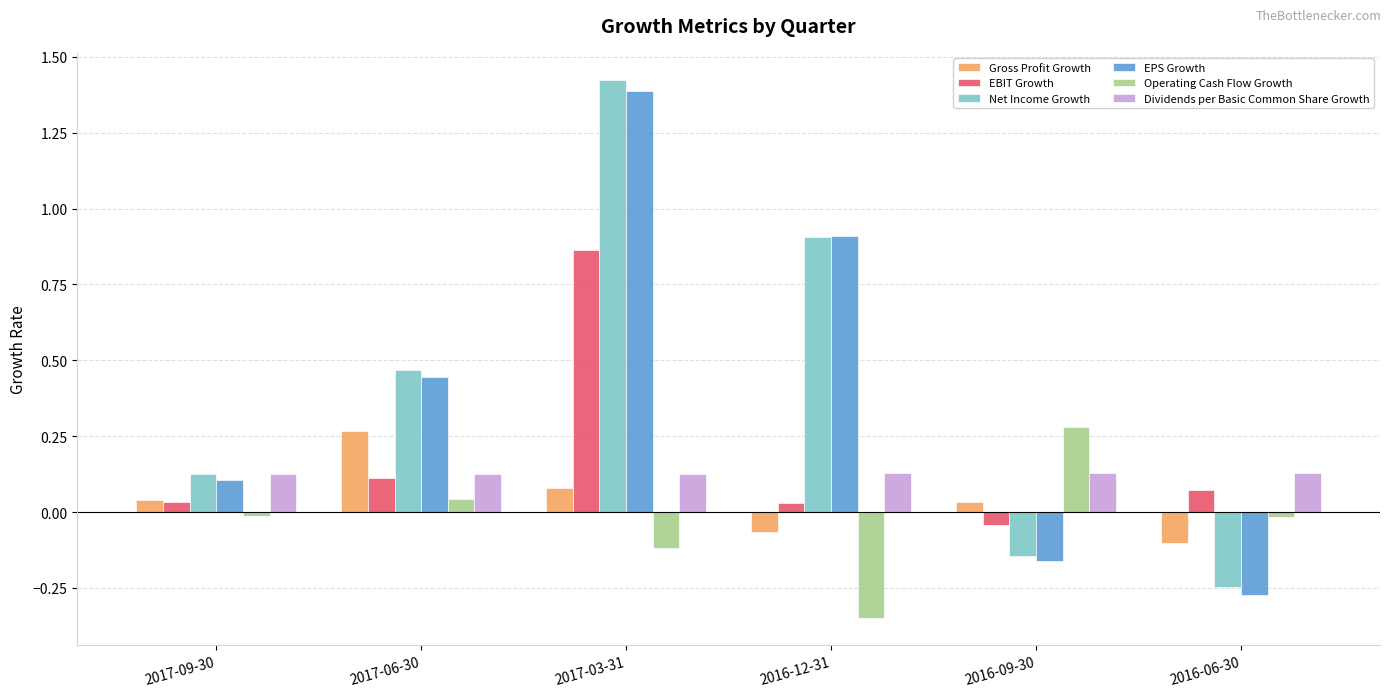

Count the number of data series in this chart.

6